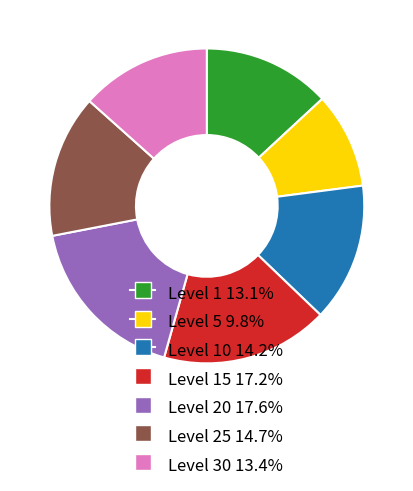

Do Level 15 17.2% and Level 10 14.2% together represent more than half of the pie?

No